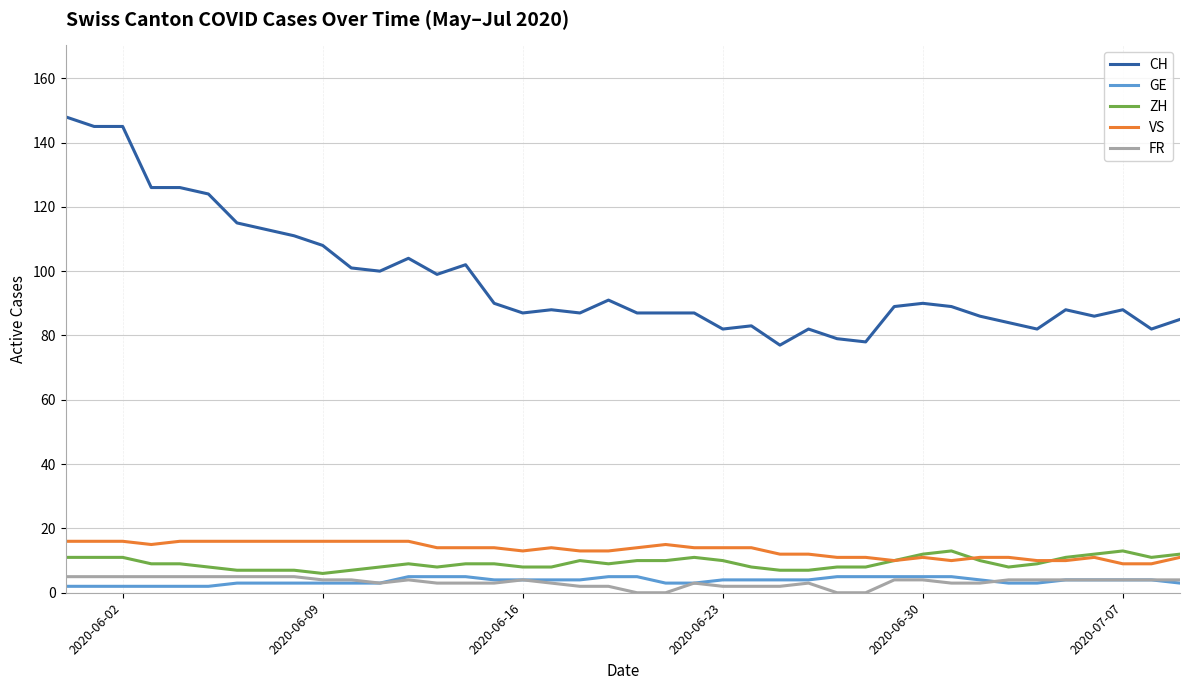

What is the maximum value for GE?

5